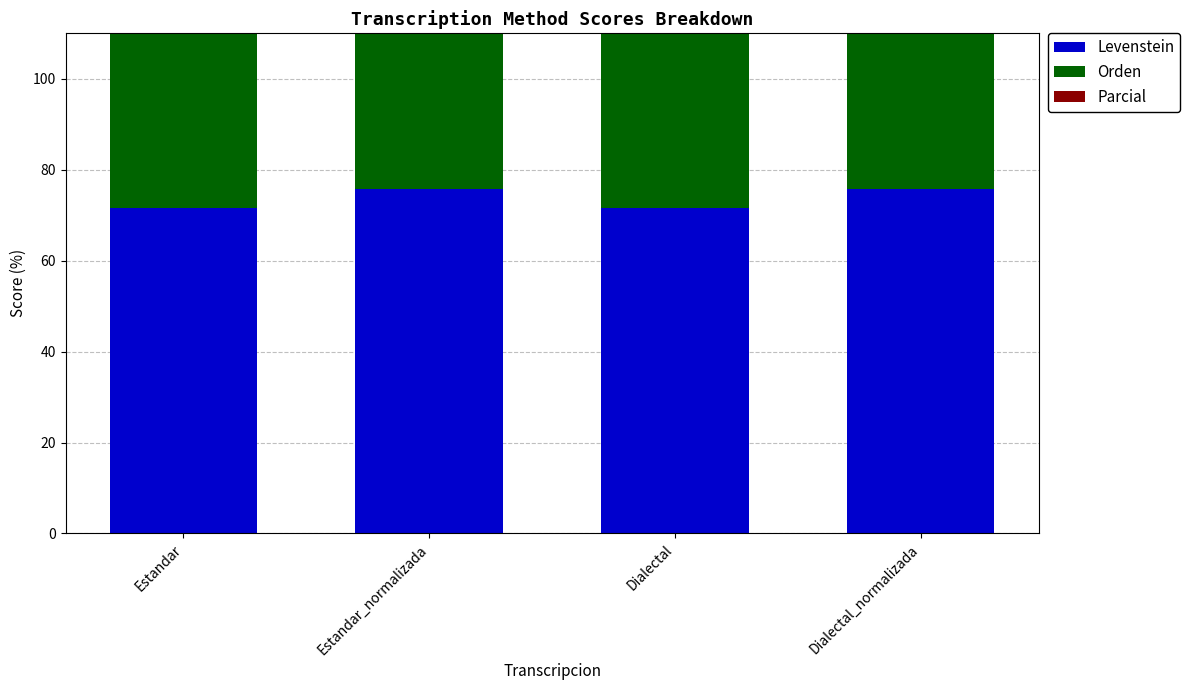

At which category is the sum across all series the highest?

Estandar_normalizada